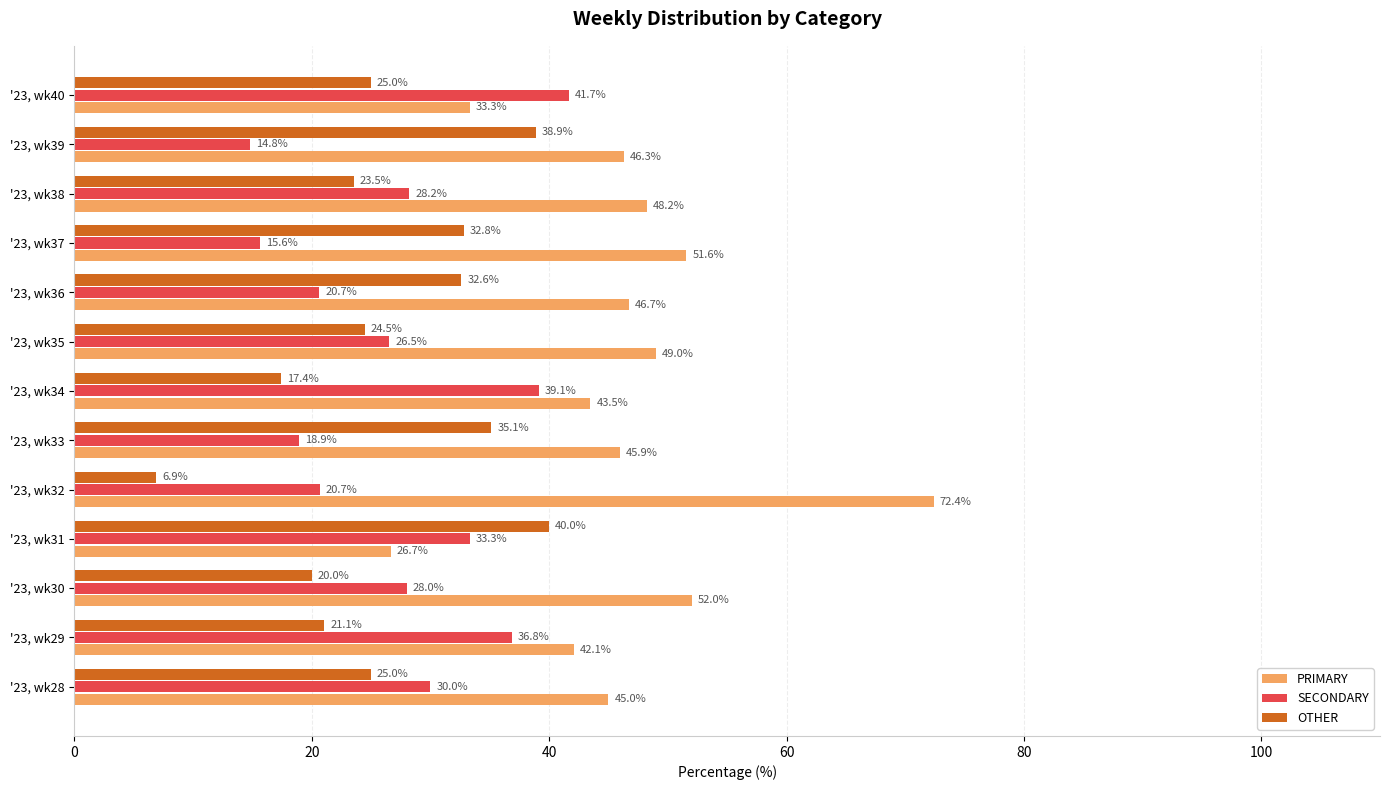

What is the approximate value of SECONDARY at '23, wk33?

18.9